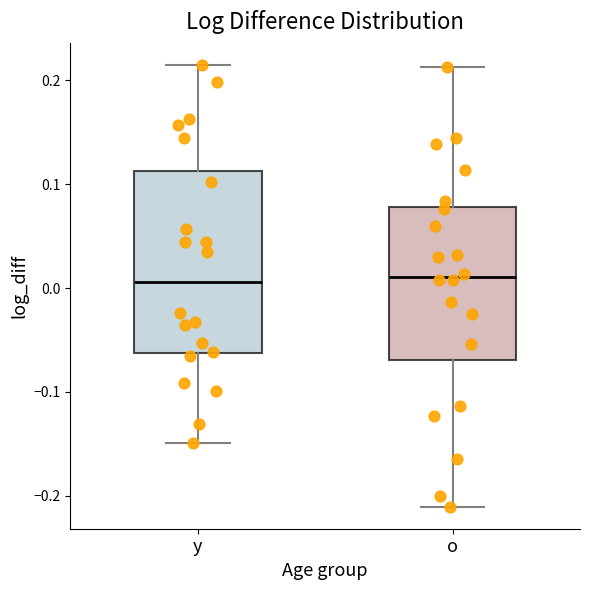

Where does the median line of the box for y sit on the y-axis? The values are not printed on the chart, so give them approximately, as read against the axis.

0.01